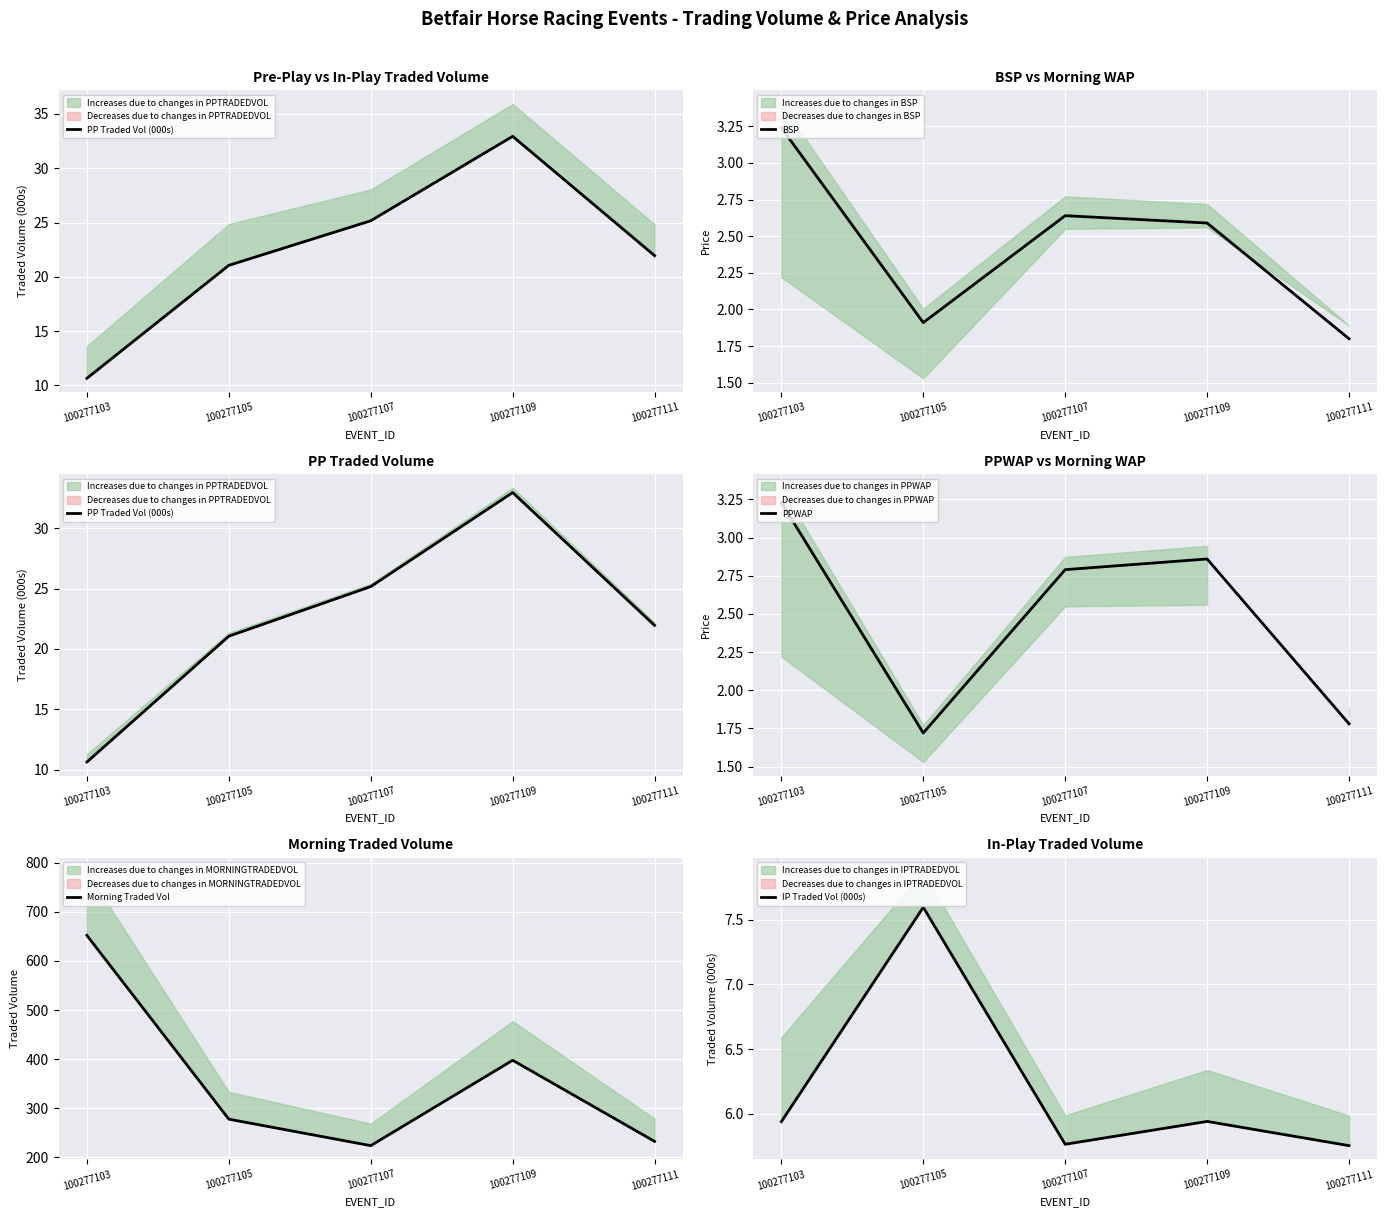

What is the value of the PP Traded Vol (000s) point at the 3rd from the left?

25.2